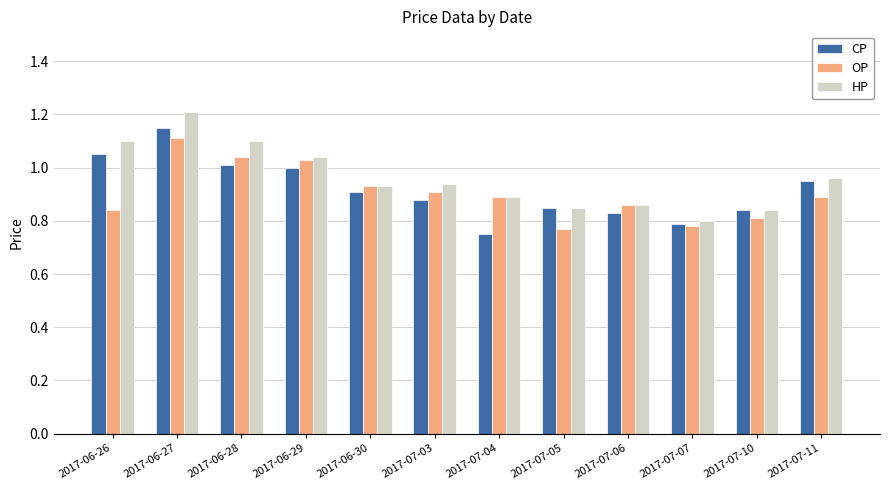

What position from the right is 2017-07-11?

1